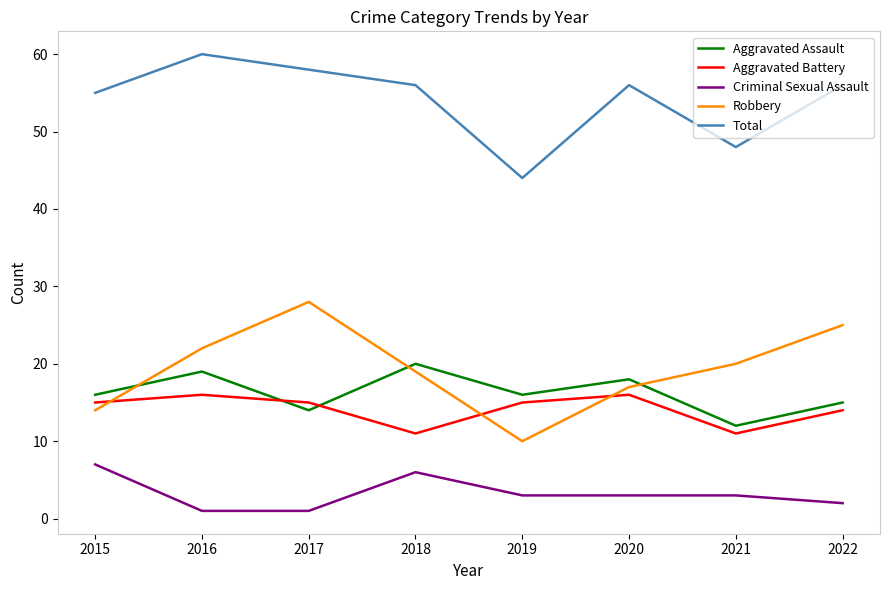

Reading right to left, what are all the values shown in this chart?

Aggravated Assault: 15	12	18	16	20	14	19	16
Aggravated Battery: 14	11	16	15	11	15	16	15
Criminal Sexual Assault: 2	3	3	3	6	1	1	7
Robbery: 25	20	17	10	19	28	22	14
Total: 56	48	56	44	56	58	60	55